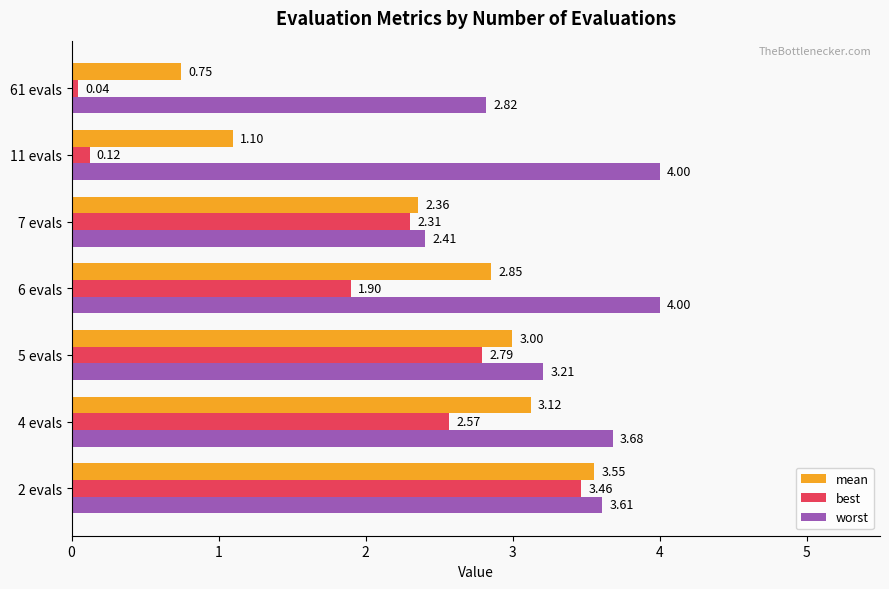

Between 4 evals and 7 evals, which series saw the biggest shift?

worst